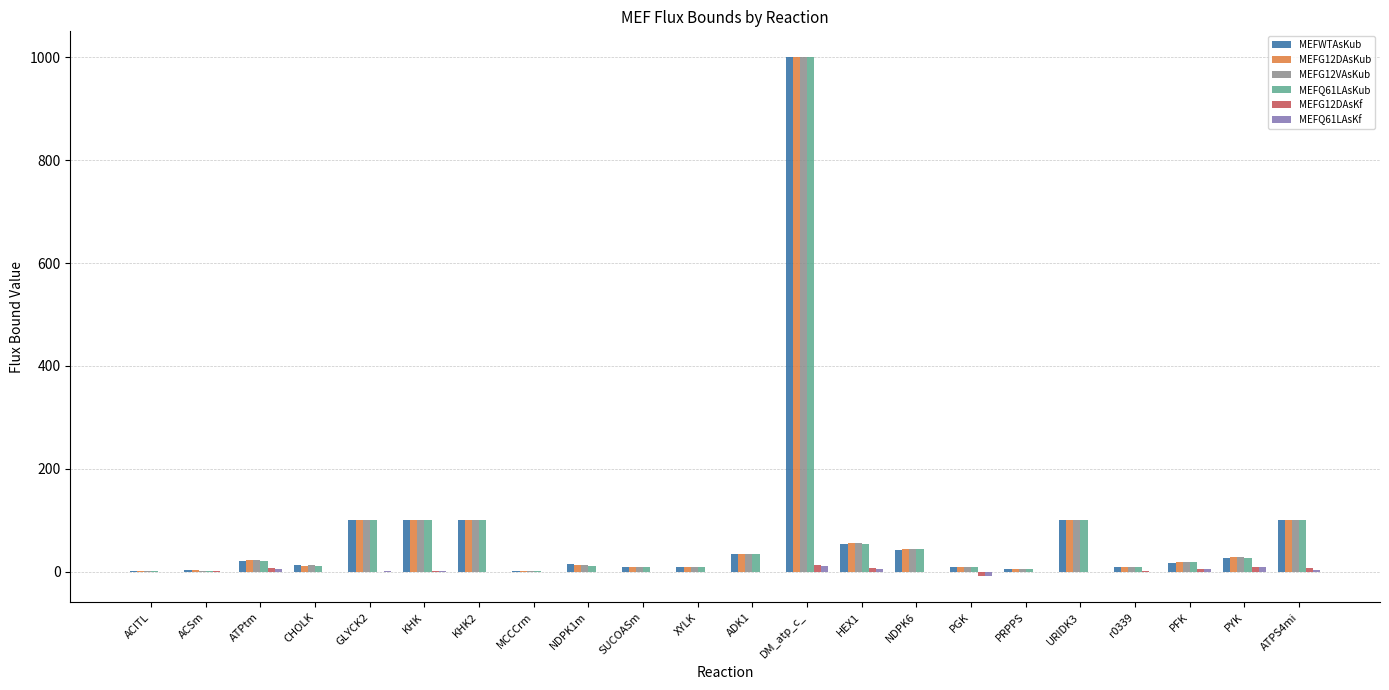

What is the maximum value shown in the chart?

1000.0